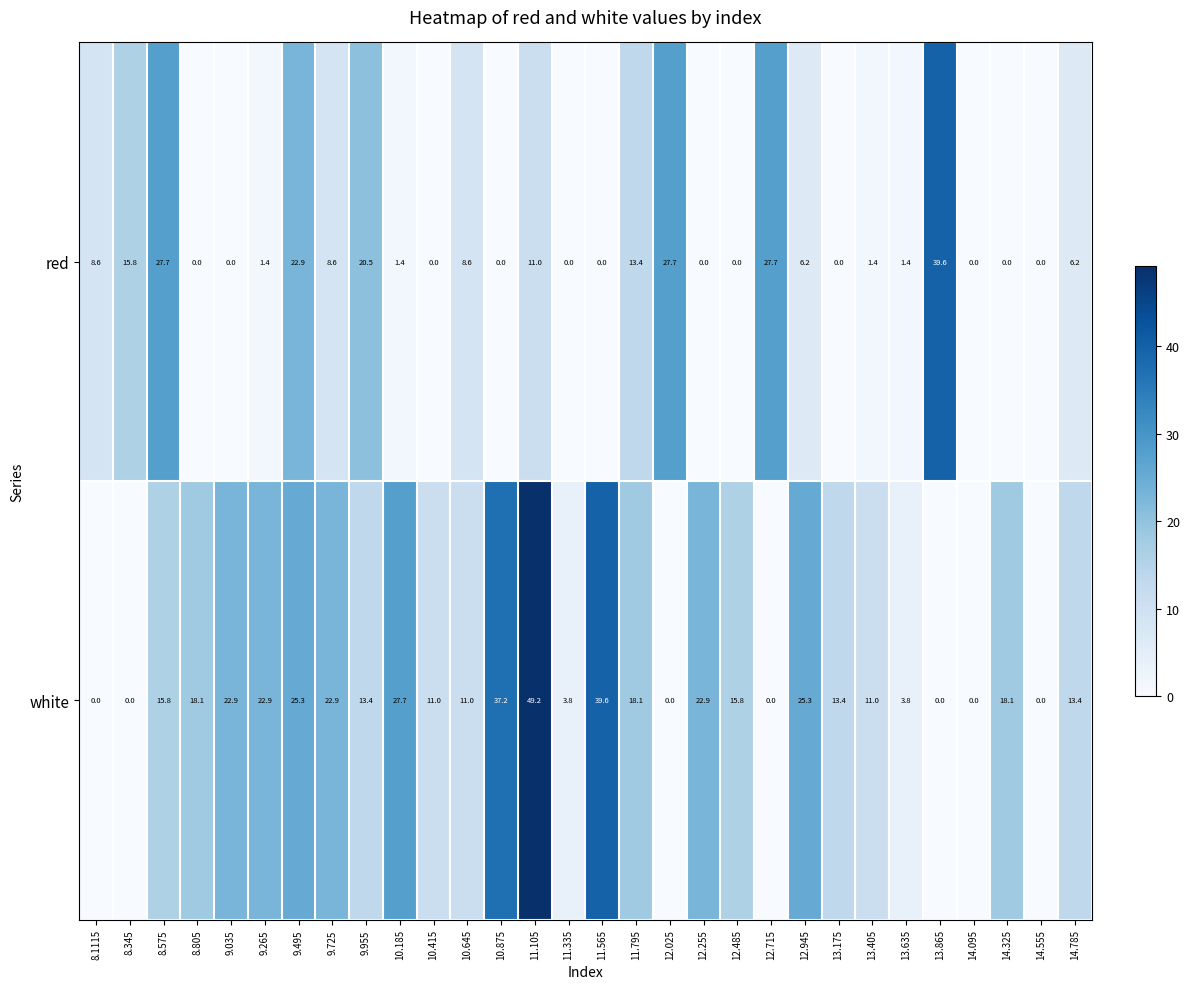

Where does the red series first go above 1?

8.1115